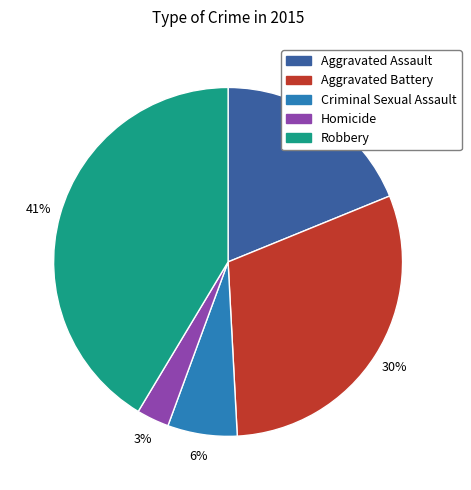

To the nearest percent, what portion does Aggravated Assault represent?

19%